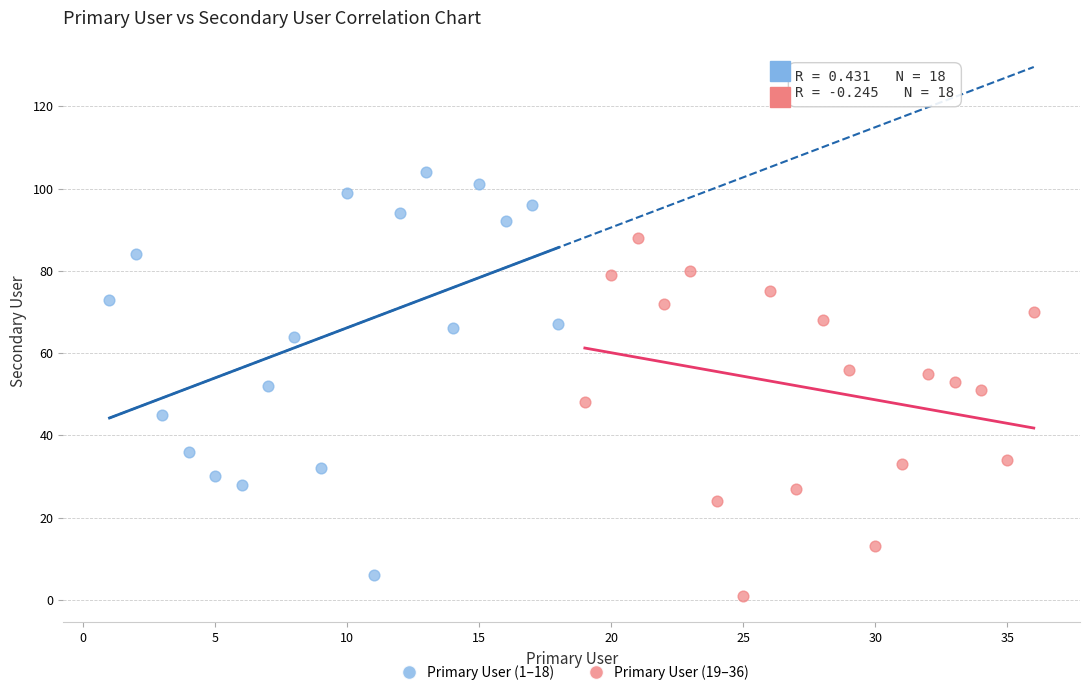

Which series reaches the maximum Y coordinate?

Primary User (1–18)